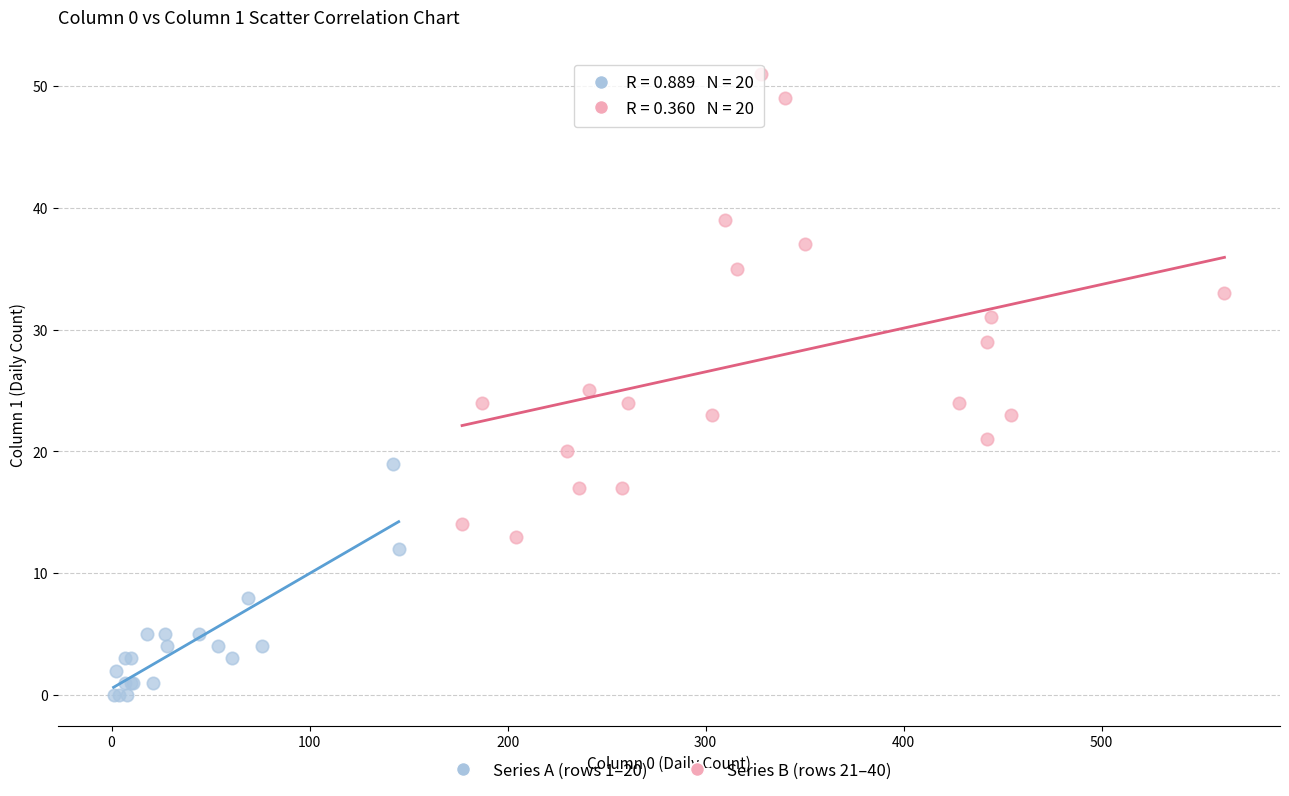

Which series has the largest Y range (max minus min)?

Series B (rows 21–40)